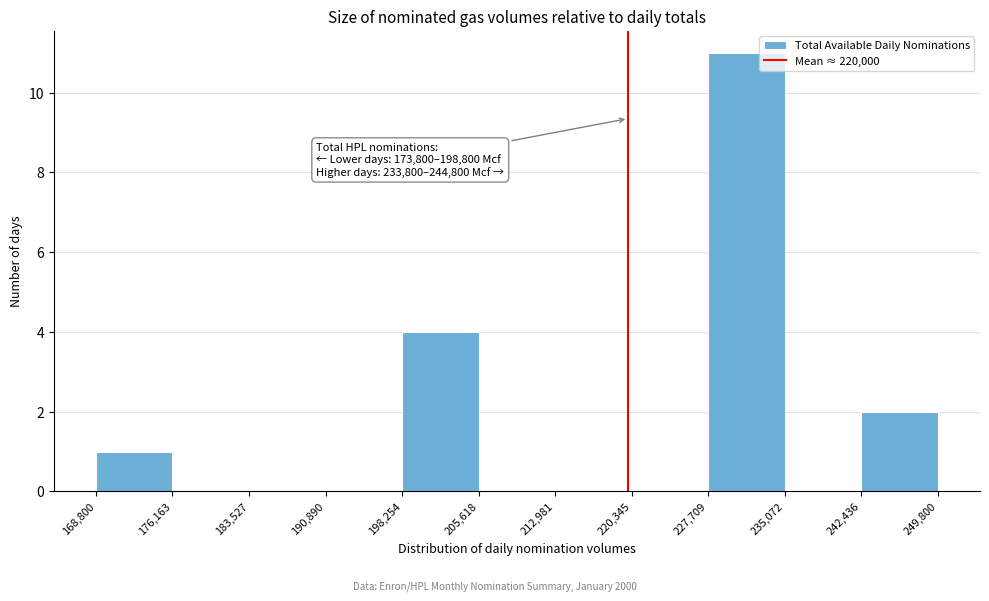

Over which range of the x-axis is the bar tallest?

227,709 to 235,072